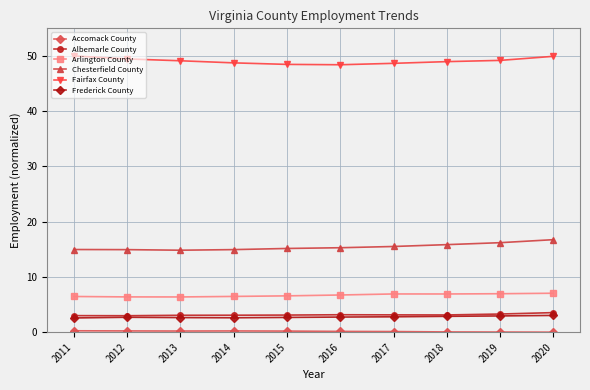

Does the chart have visible grid lines?

Yes